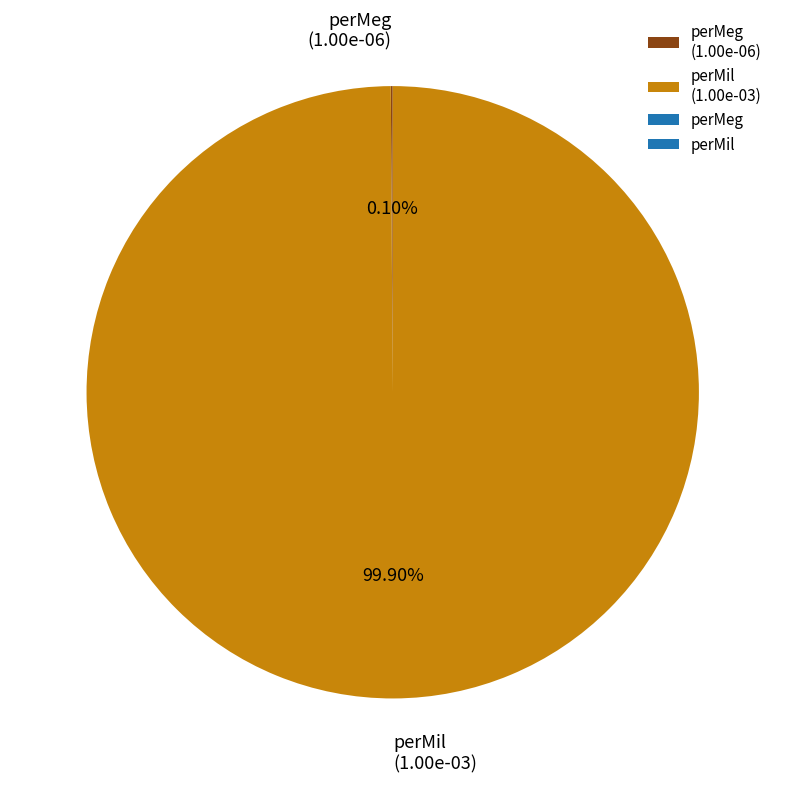

True or false: perMil accounts for 90% of the total.

False